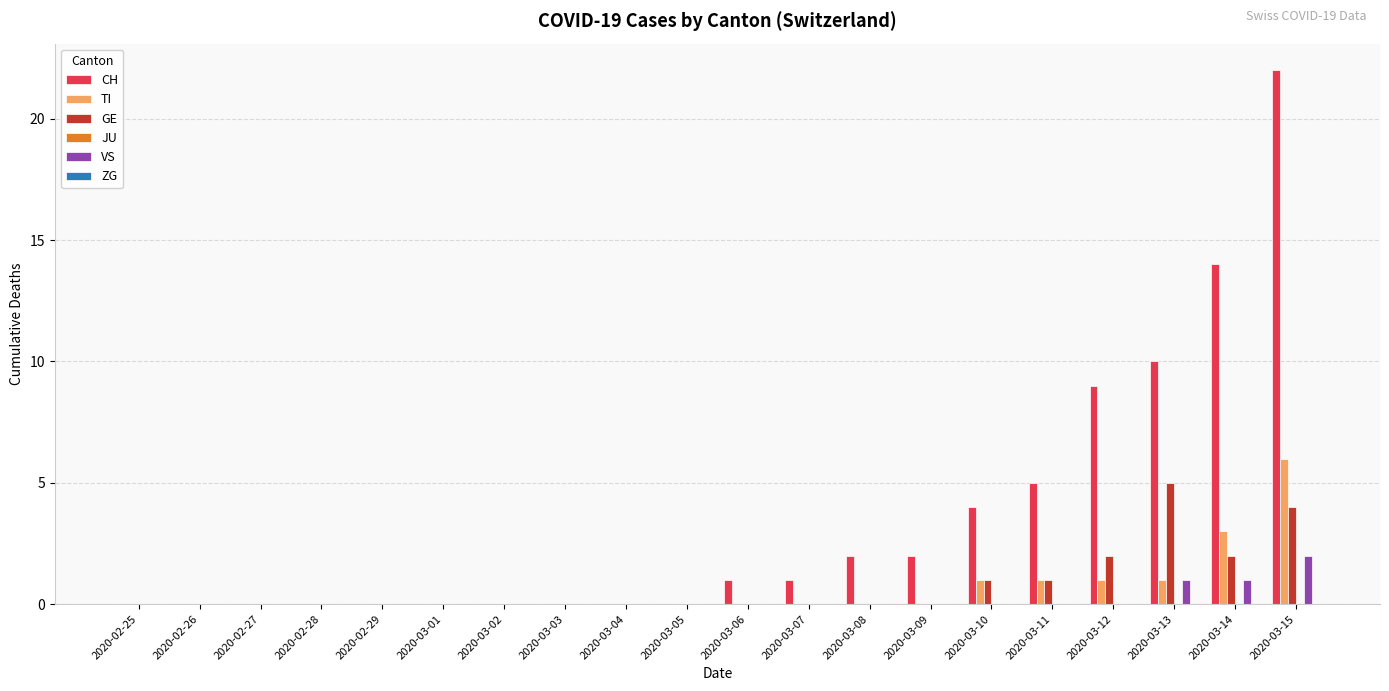

What value does the GE series have at 2020-03-12?

2